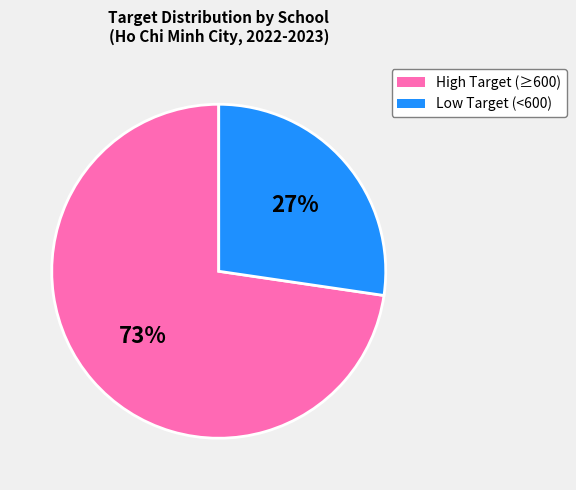

Does any single category account for the majority?

Yes